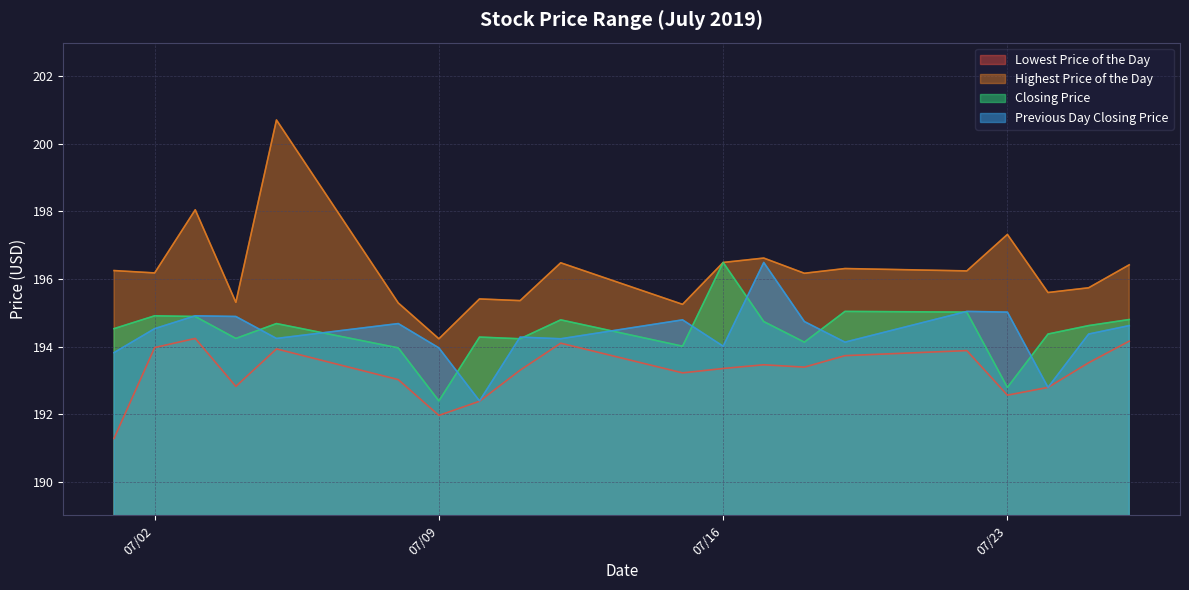

Between 20190716 and 20190725, which is larger?

20190725